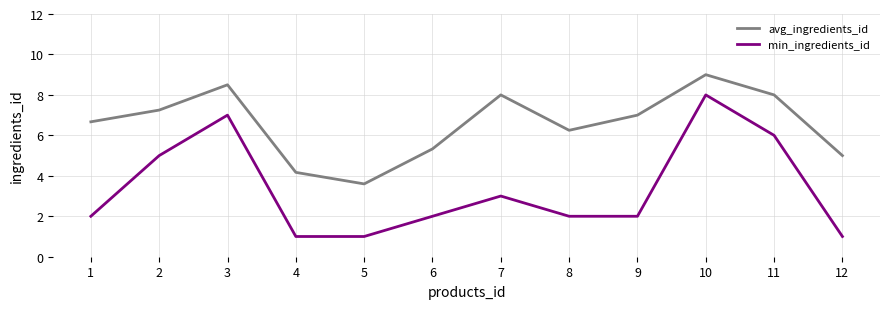

What is the greatest value displayed?

9.0